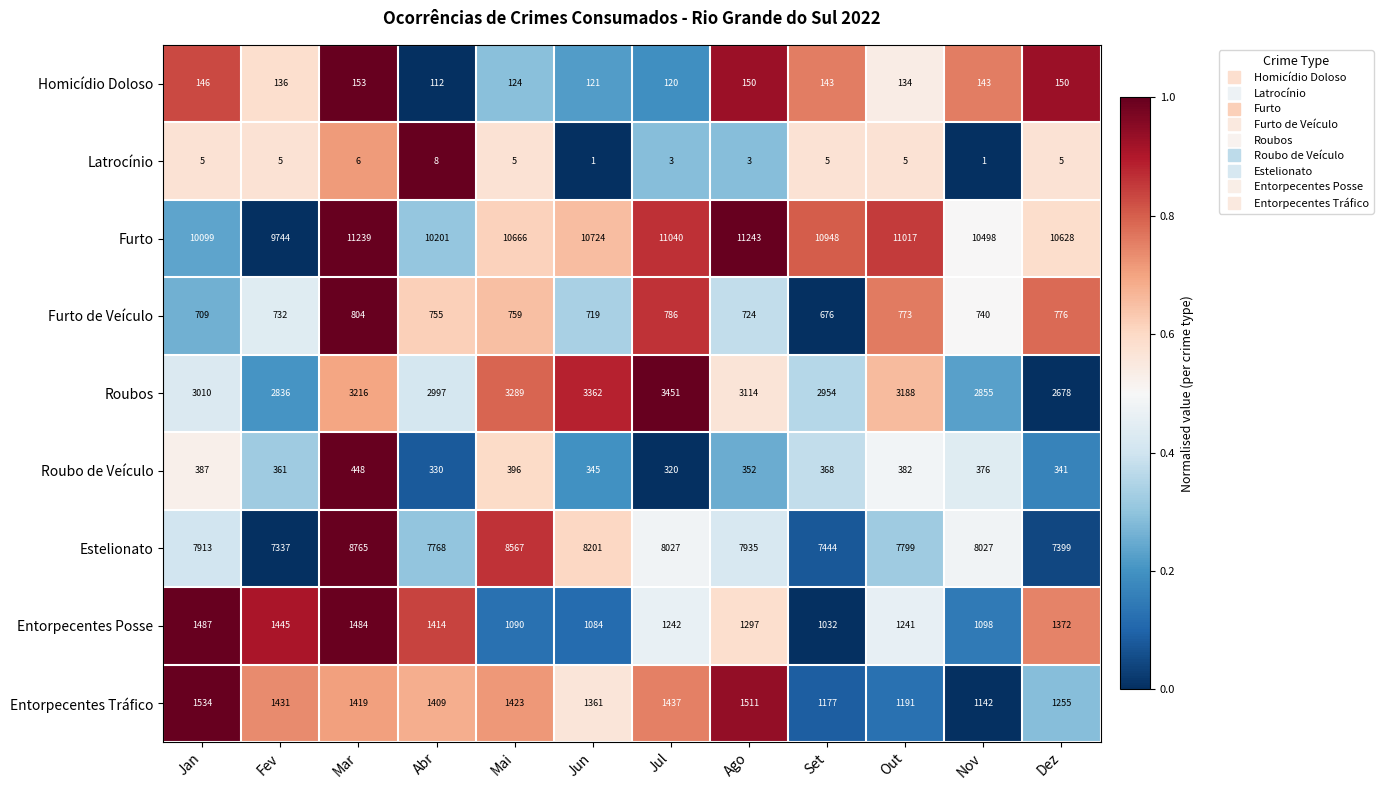

The value of Latrocínio at Ago is 1. True or false?

False